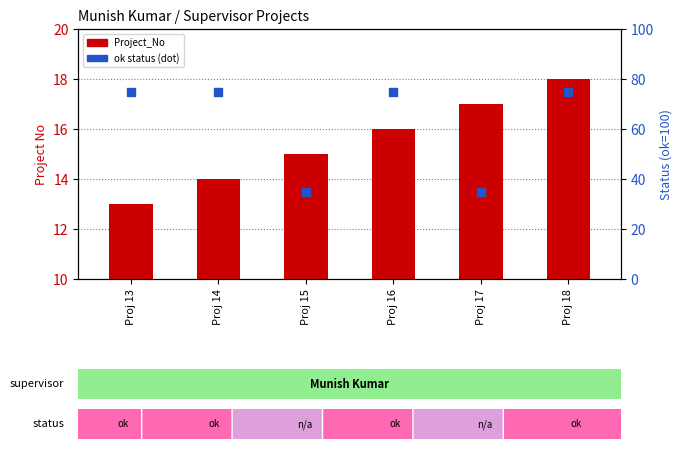

Which series reaches the minimum Y coordinate?

Project_No